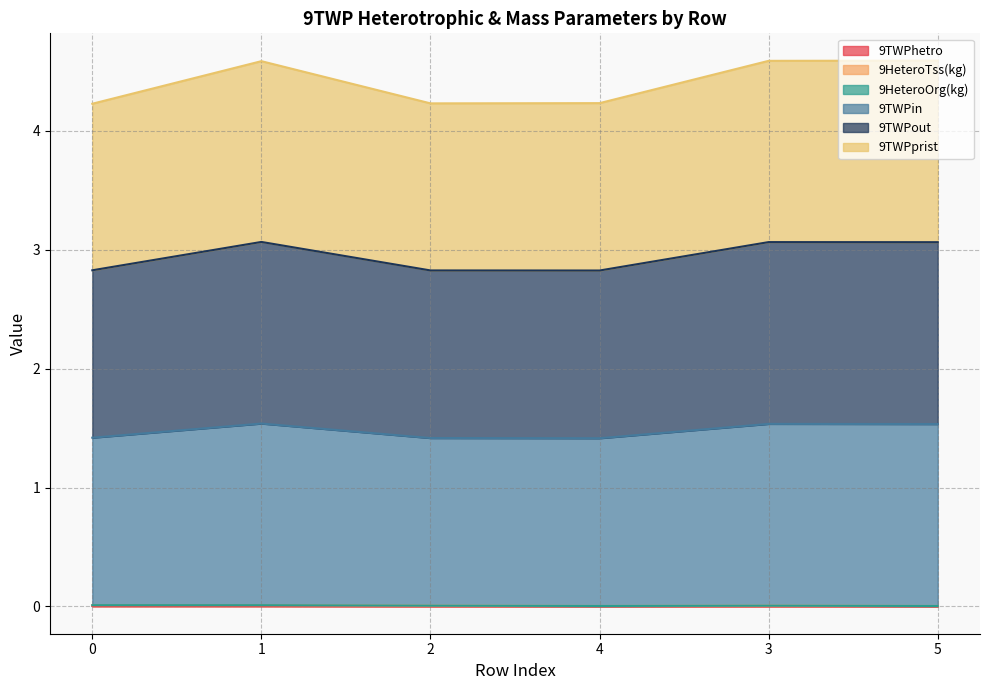

True or false: 9TWPprist and 9TWPin intersect in this chart.

False